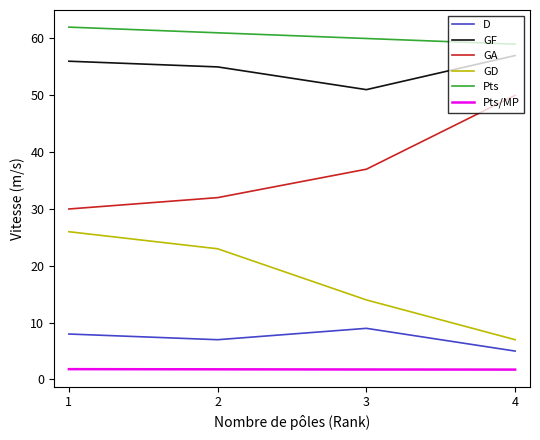

What is the difference between the D values at 3 and 4?

4.0